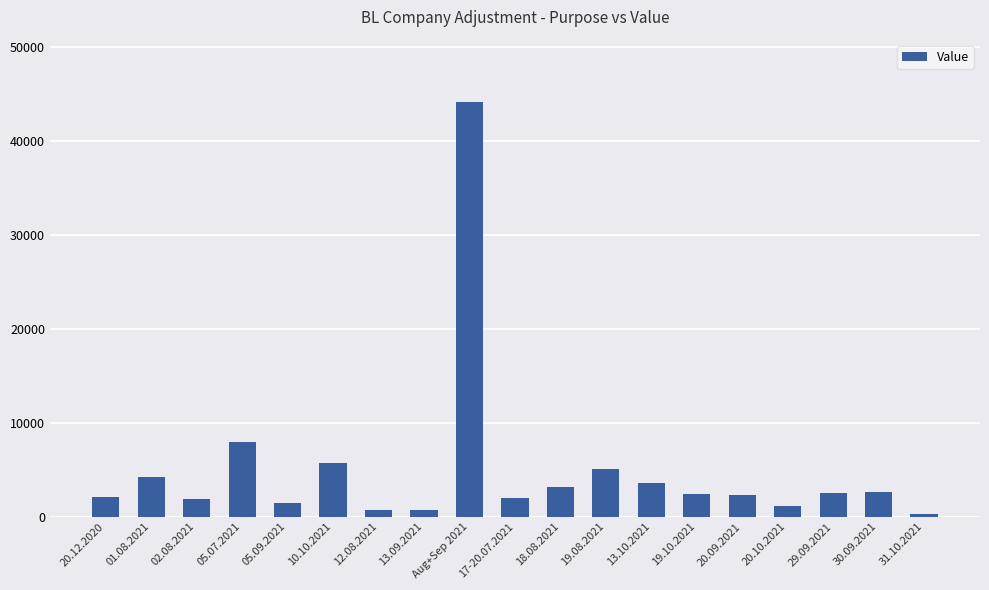

What position from the left is 13.09.2021?

8